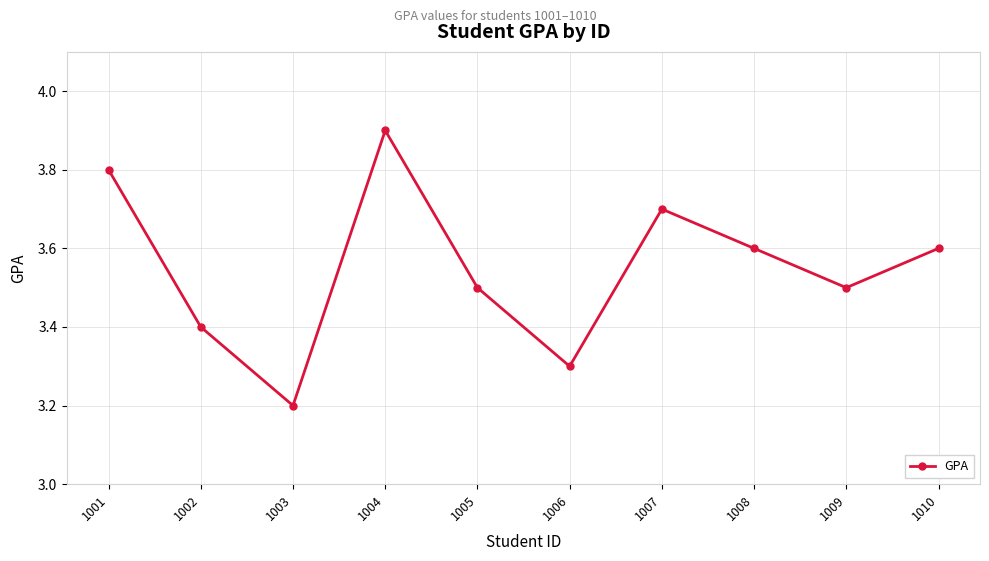

What value does the data have at 1010?

3.6